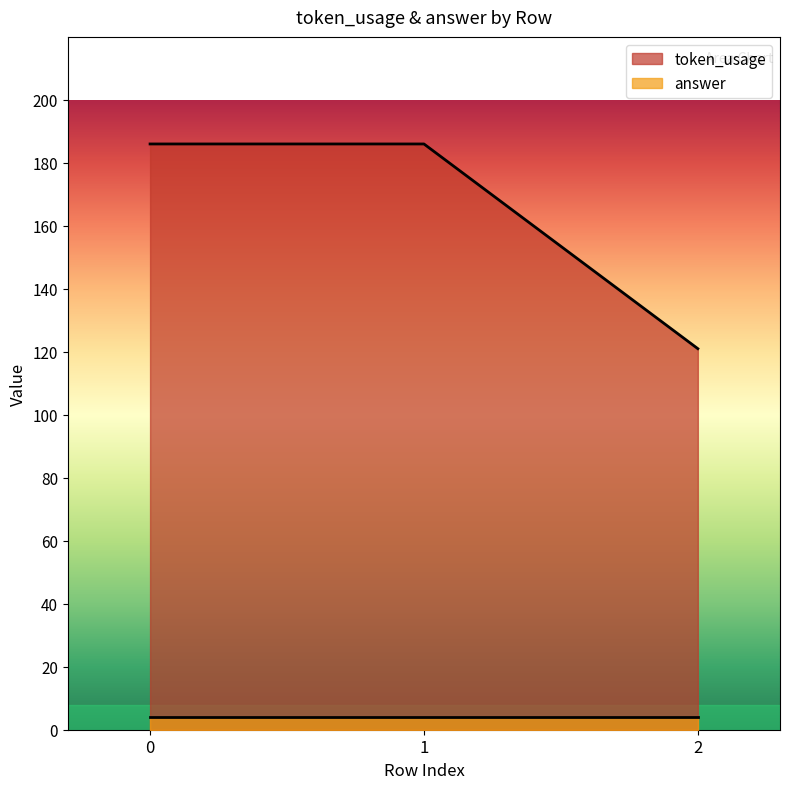

Which label corresponds to the smallest value in the chart?

2